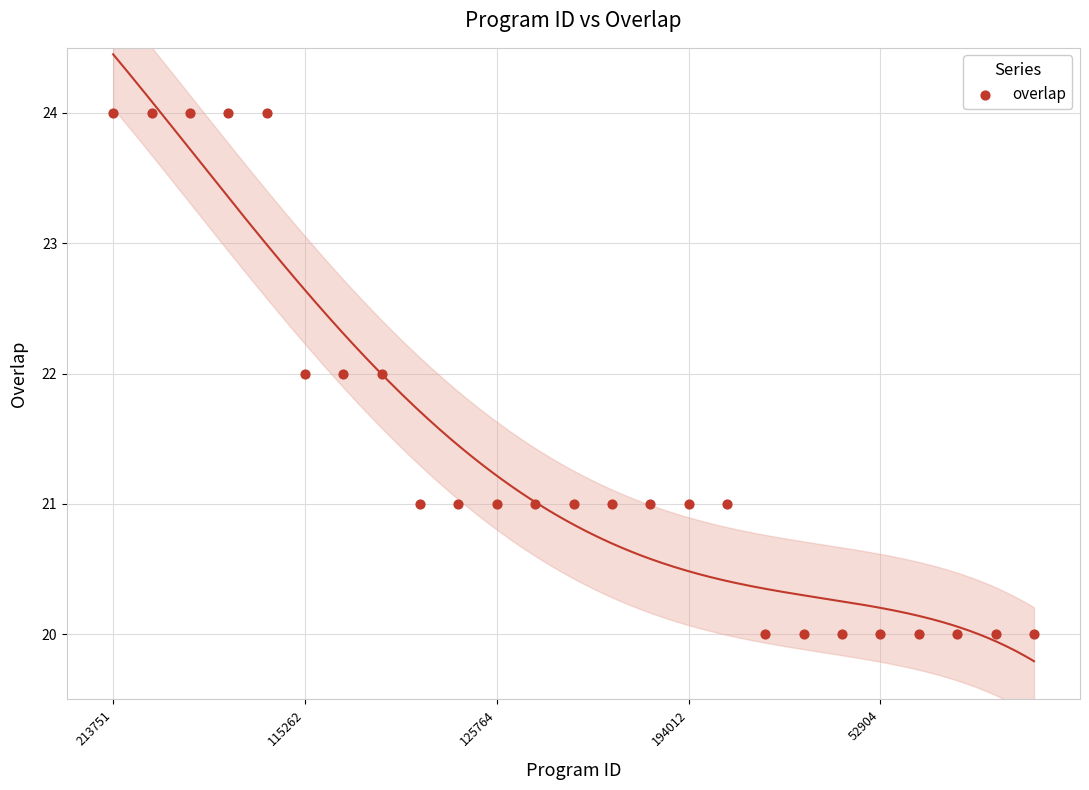

What is the range of Y values (max minus min)?

4